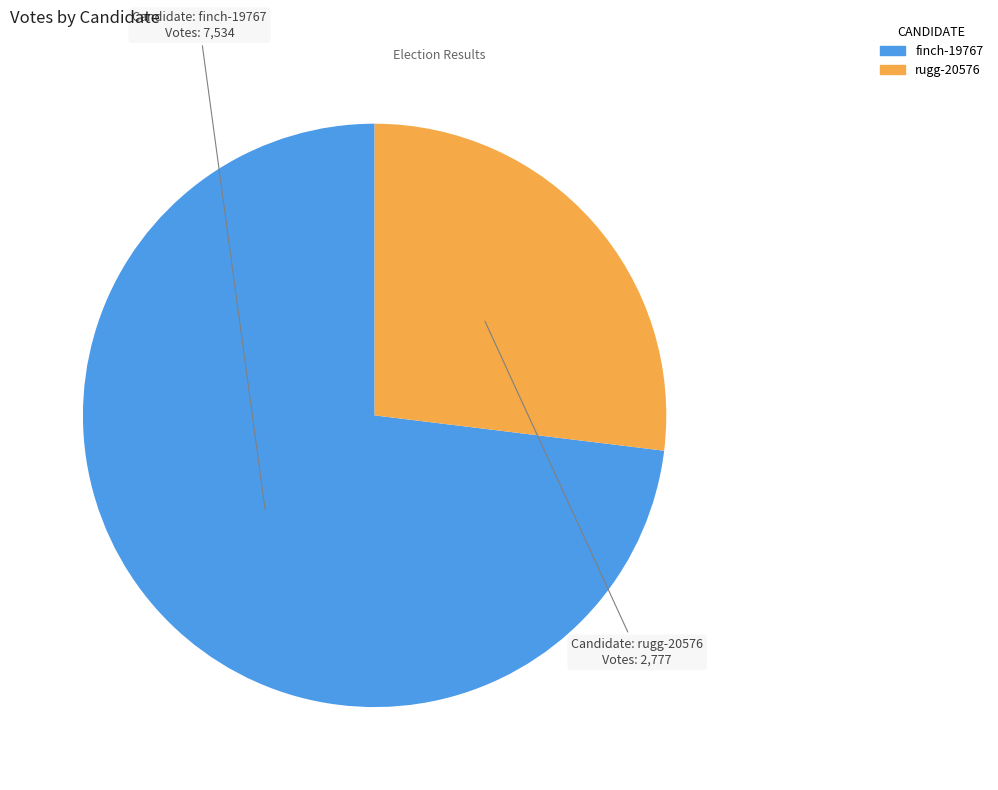

How many slices are in this pie chart?

2